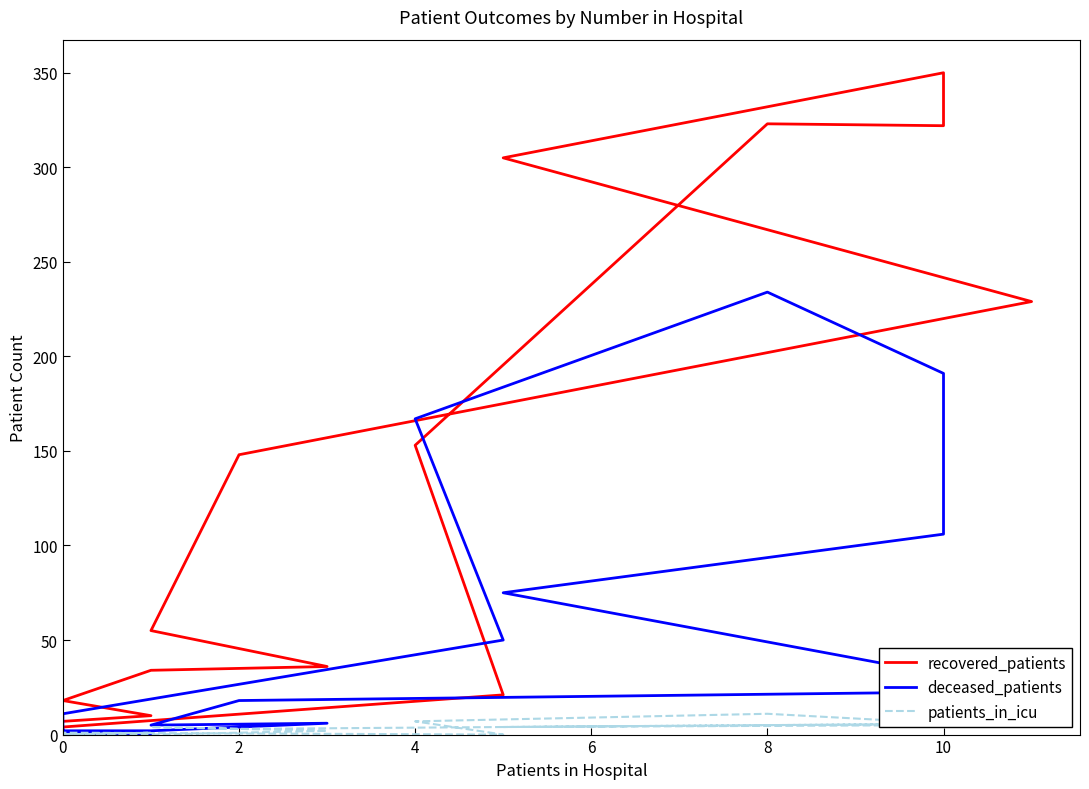

What is the difference between the maximum and minimum values in the recovered_patients series?

350